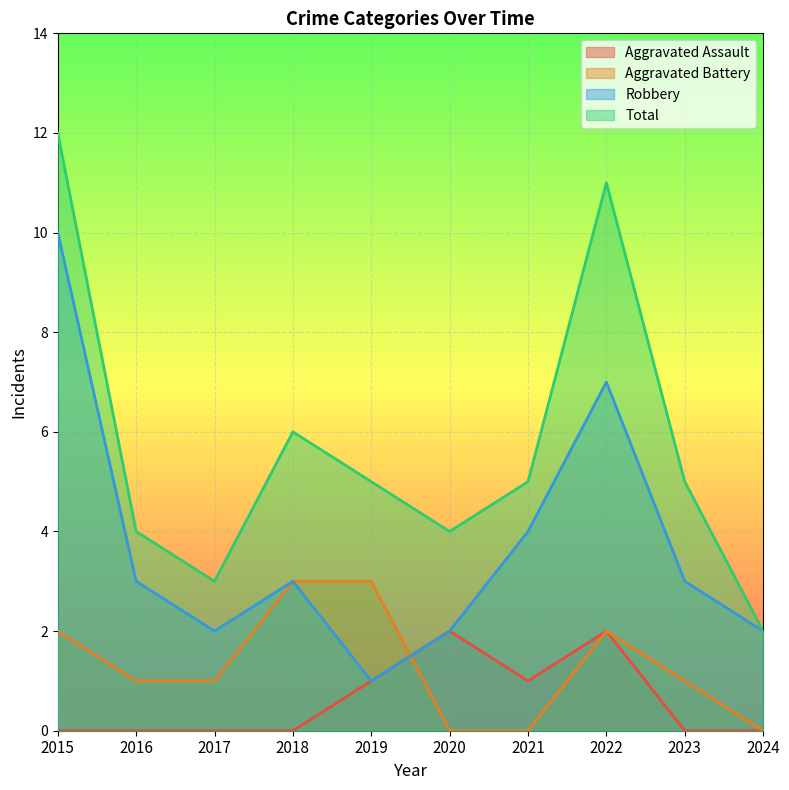

How many values in the Total series are below 5?

4